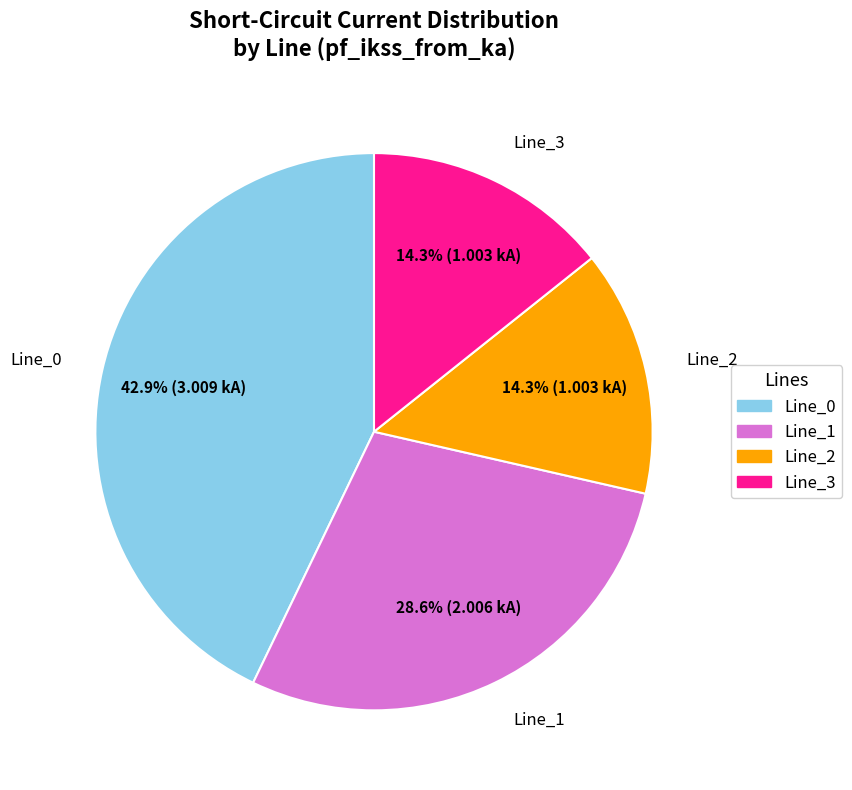

What portion of the pie excludes Line_0?

57.1%